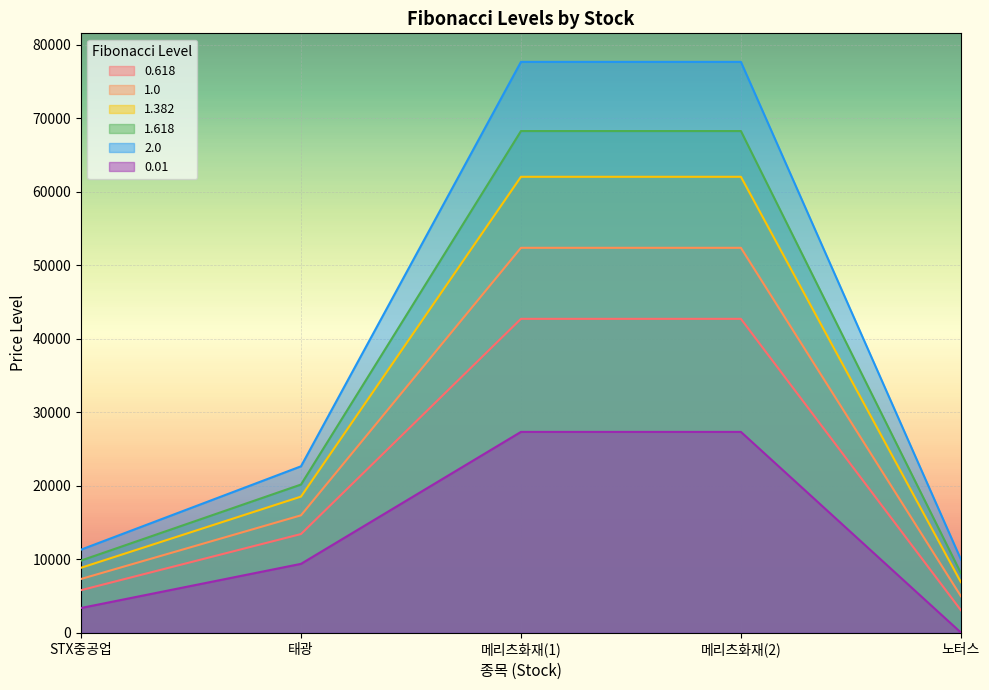

Read the 1.382 value at 메리츠화재(1).

62064.6